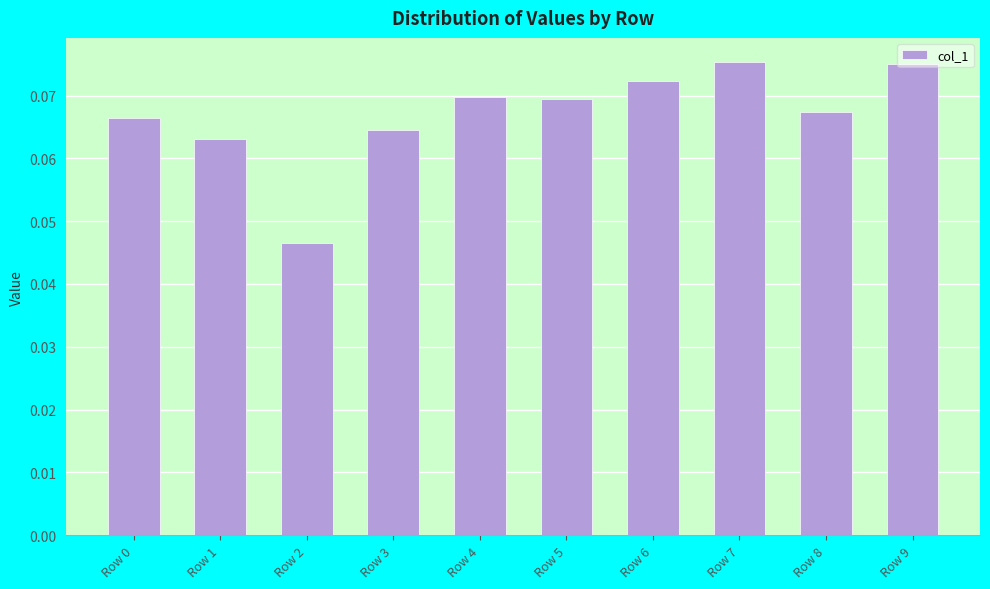

How many values are between 0 and 1?

10